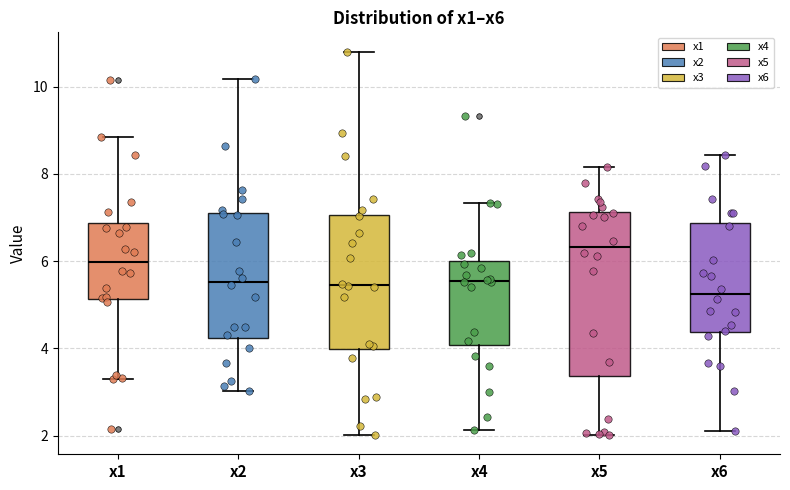

Comparing the boxes themselves (not the whiskers), which one is the tallest?

x5